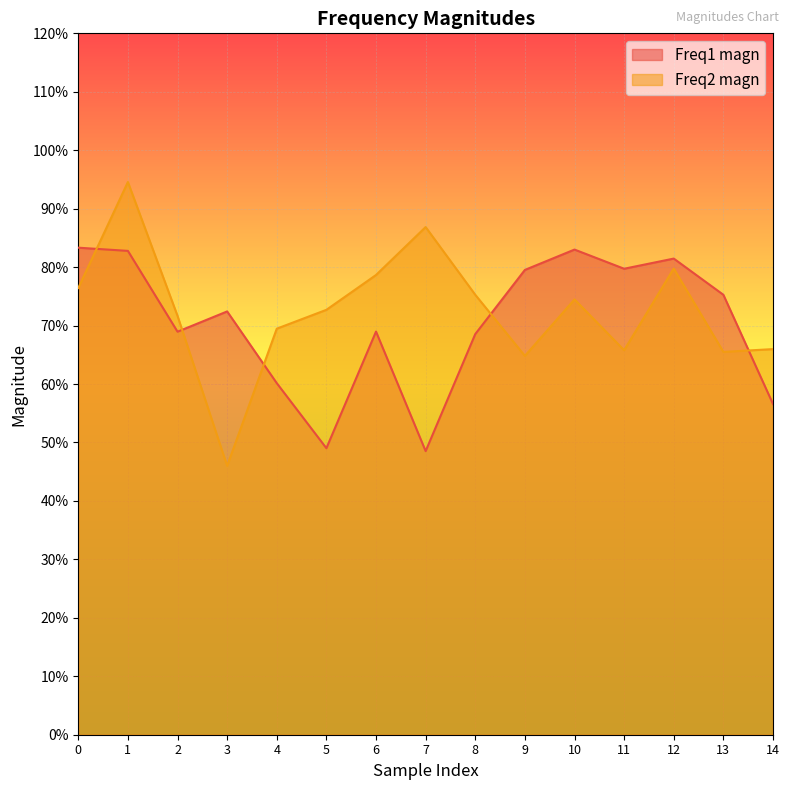

What is the maximum value for Freq1 magn?

0.8